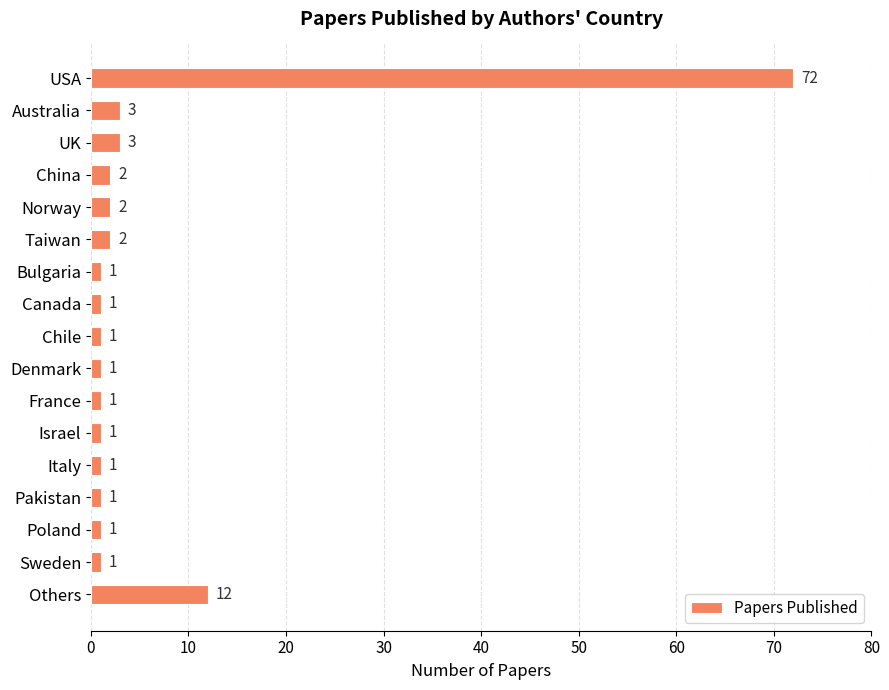

At which label is the value closest to 36?

Others